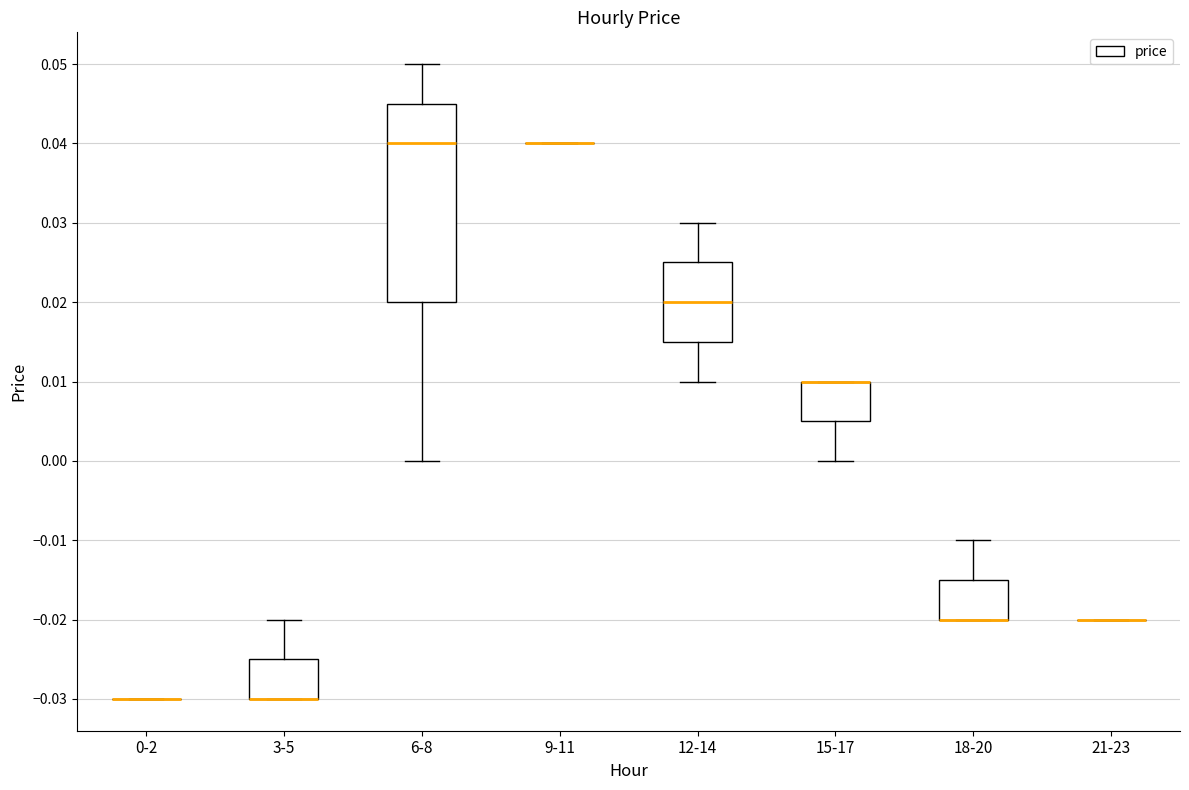

Reading left to right, read every box against the y-axis: the position of its median line, the range the box covers, and the ends of its whiskers. The values are not printed on the chart, so give them approximately, as read against the axis.

0-2: box collapsed to a line at -0.030, whiskers -0.030 to -0.030
3-5: median -0.030 (drawn on the box's lower edge), box -0.030 to -0.025, whiskers -0.030 to -0.020
6-8: median 0.040, box 0.020 to 0.045, whiskers 0.000 to 0.050
9-11: box collapsed to a line at 0.040, whiskers 0.040 to 0.040
12-14: median 0.020, box 0.015 to 0.025, whiskers 0.010 to 0.030
15-17: median 0.010 (drawn on the box's upper edge), box 0.005 to 0.010, whiskers 0.000 to 0.010
18-20: median -0.020 (drawn on the box's lower edge), box -0.020 to -0.015, whiskers -0.020 to -0.010
21-23: box collapsed to a line at -0.020, whiskers -0.020 to -0.020